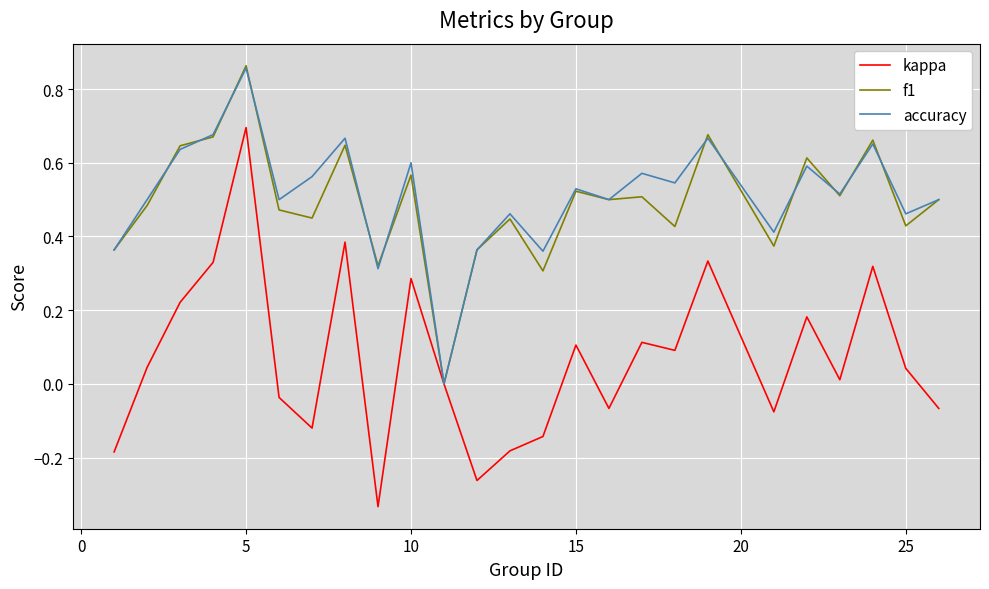

Which series has the largest range (max minus min)?

kappa